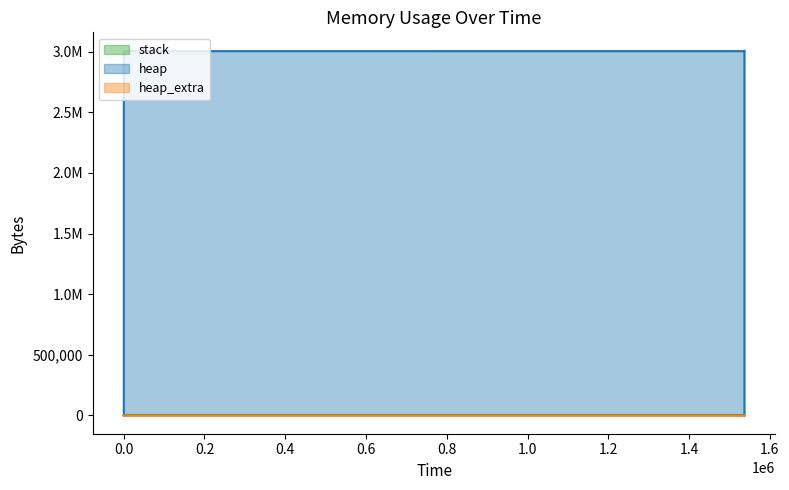

The heap series shows 4440353 at 1537135. True or false?

False